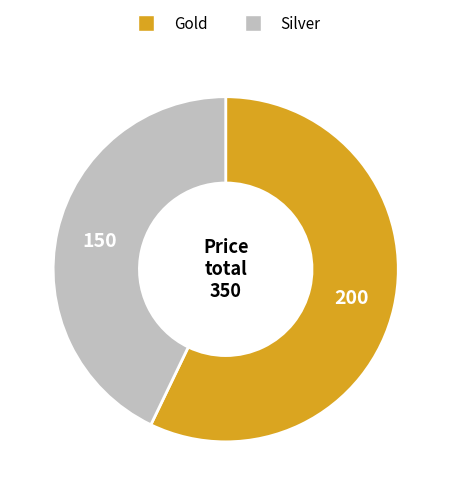

Rank the categories by value from lowest to highest.

Silver, Gold